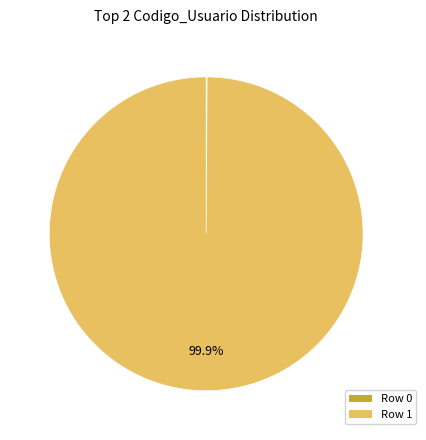

Which slice represents more than half of the pie?

Row 1